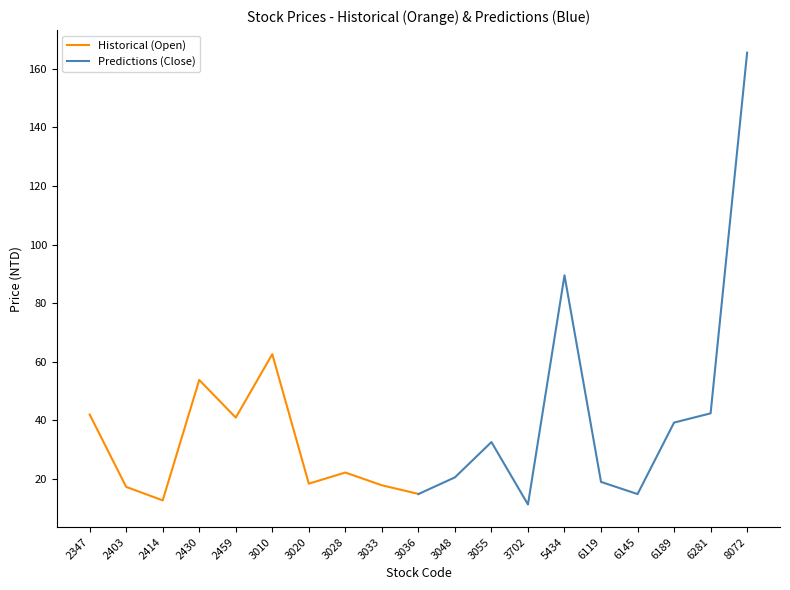

What is the difference between the maximum and minimum values in the Historical (Open) series?

49.9